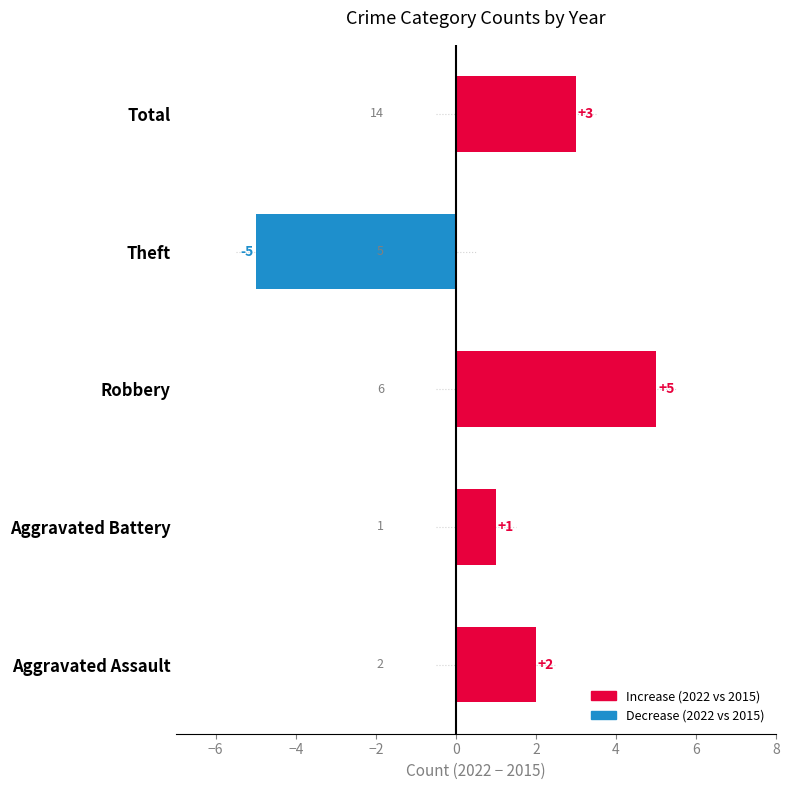

How many categories are shown in the chart?

5